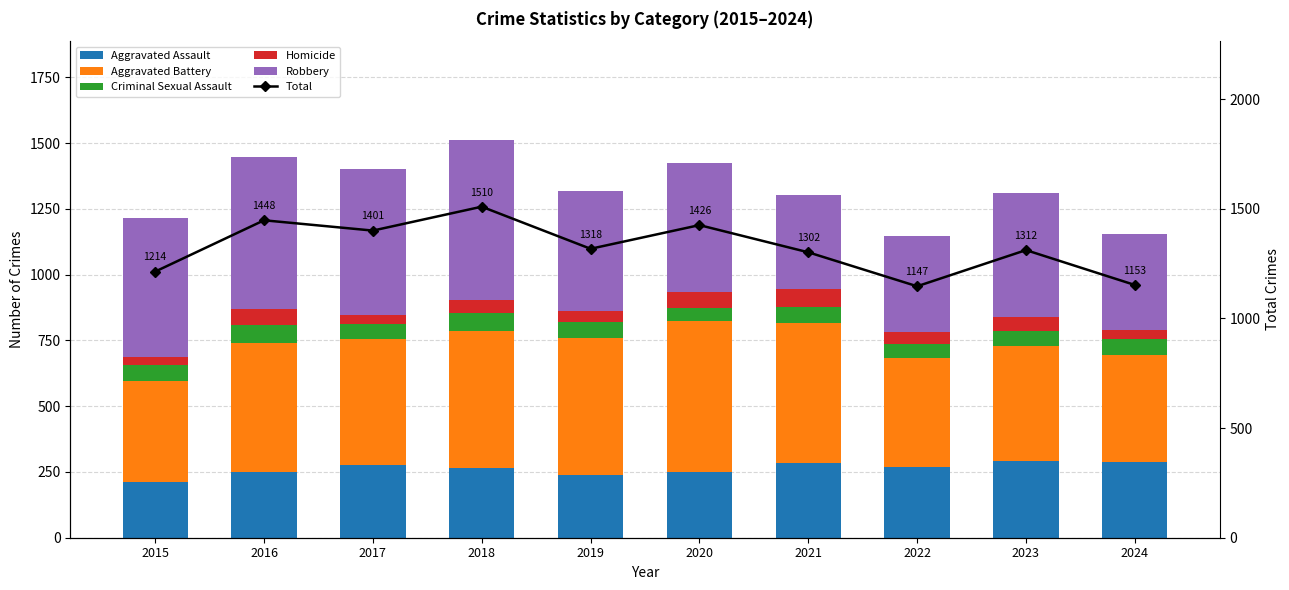

What is the sum of the Homicide values at 2017 and 2022?

84